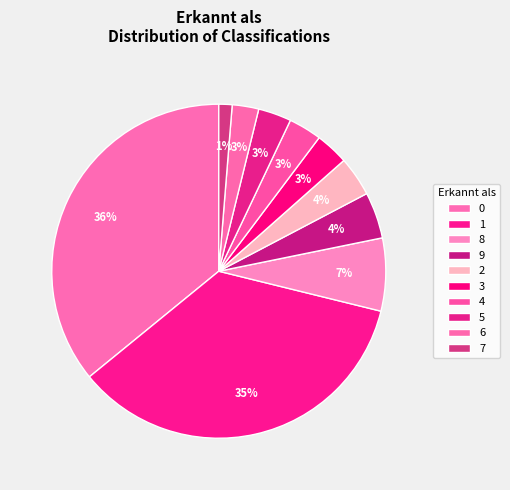

Count the number of slices in the pie.

10